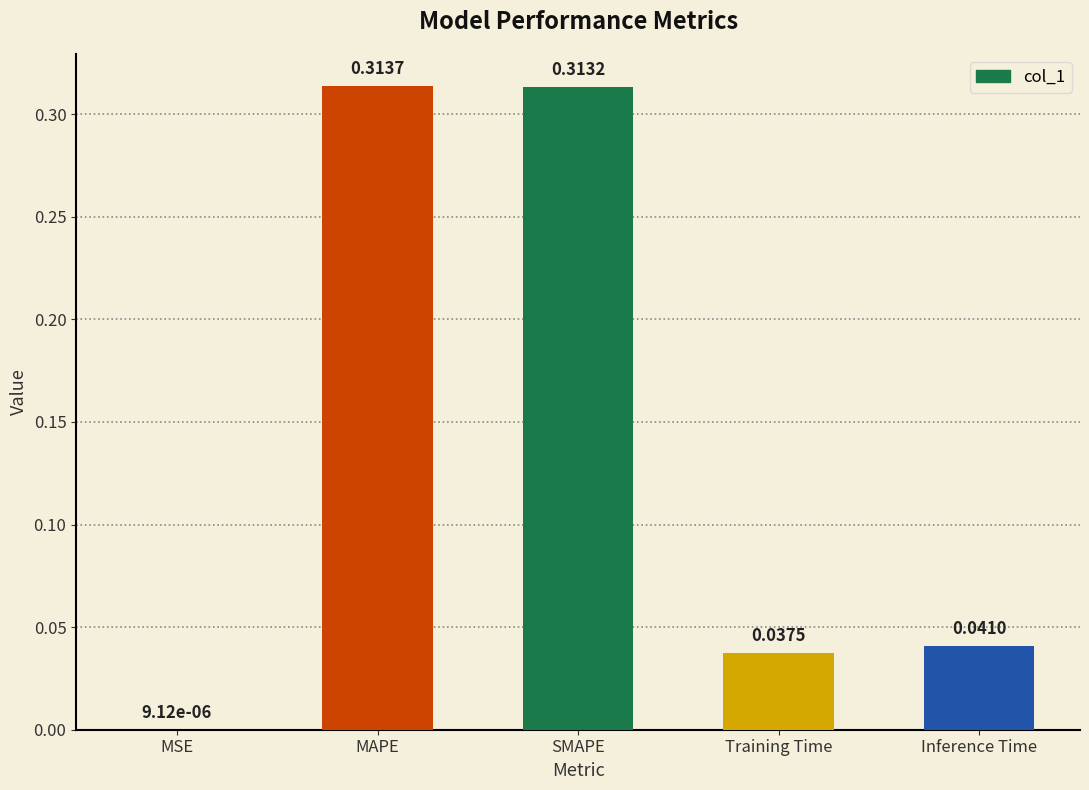

Which label corresponds to the largest value in the chart?

MAPE